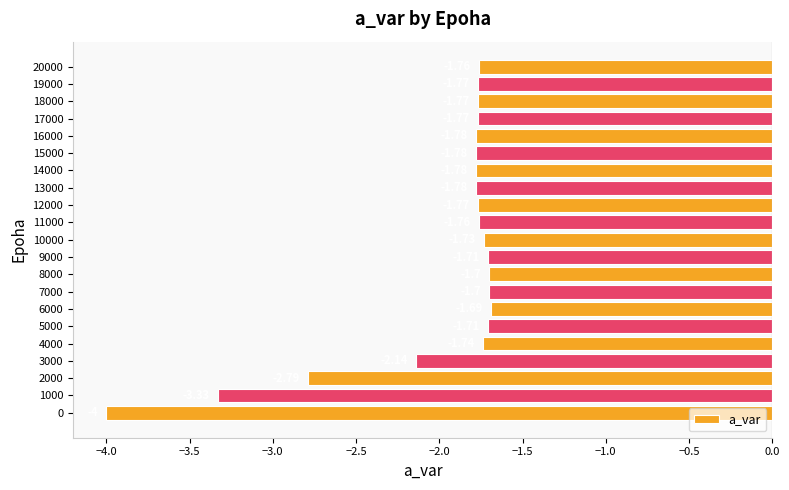

Which has a higher value, 12000 or 20000?

20000